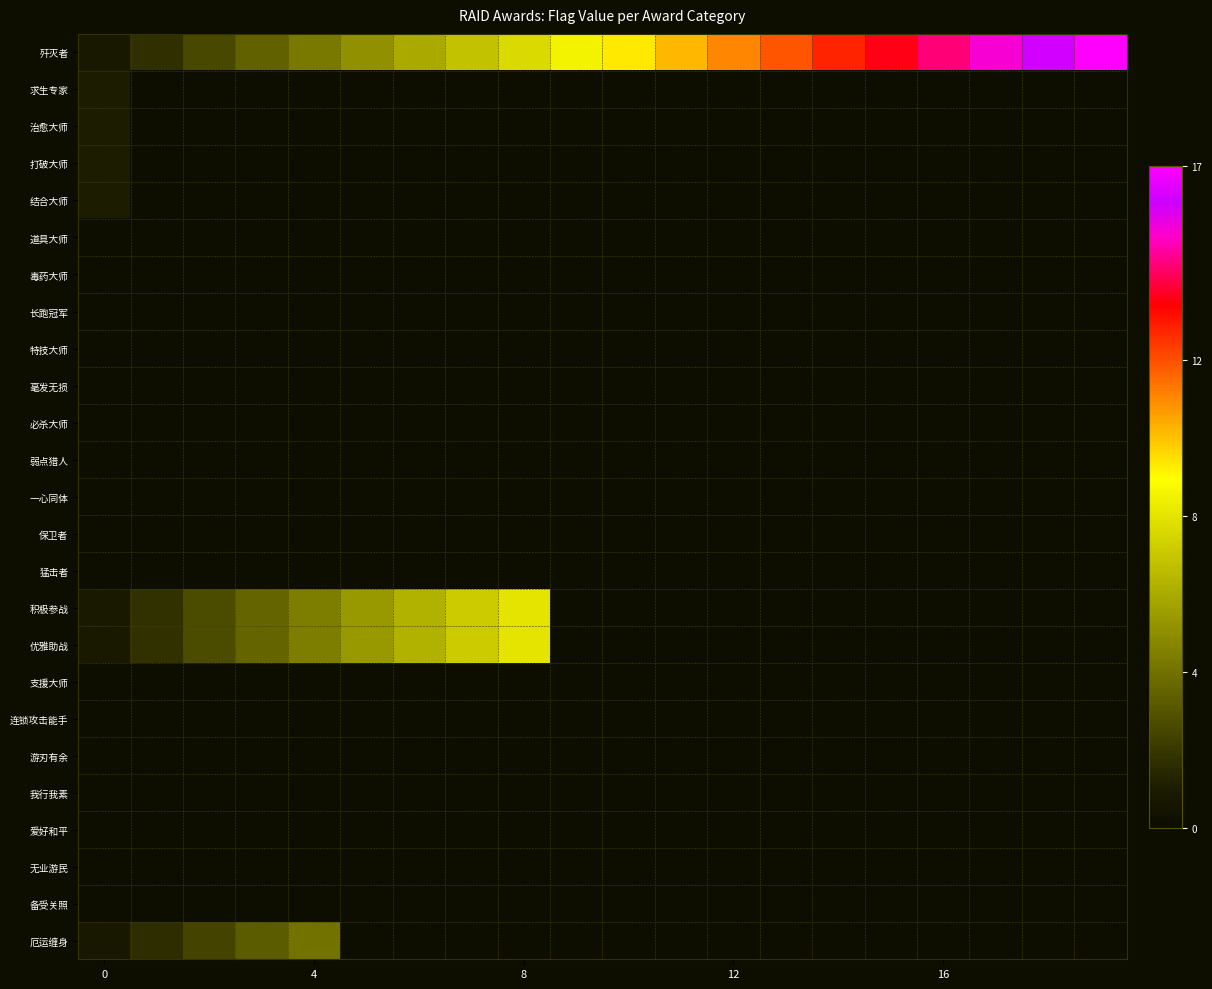

At how many categories does at least one series exceed 4?

16